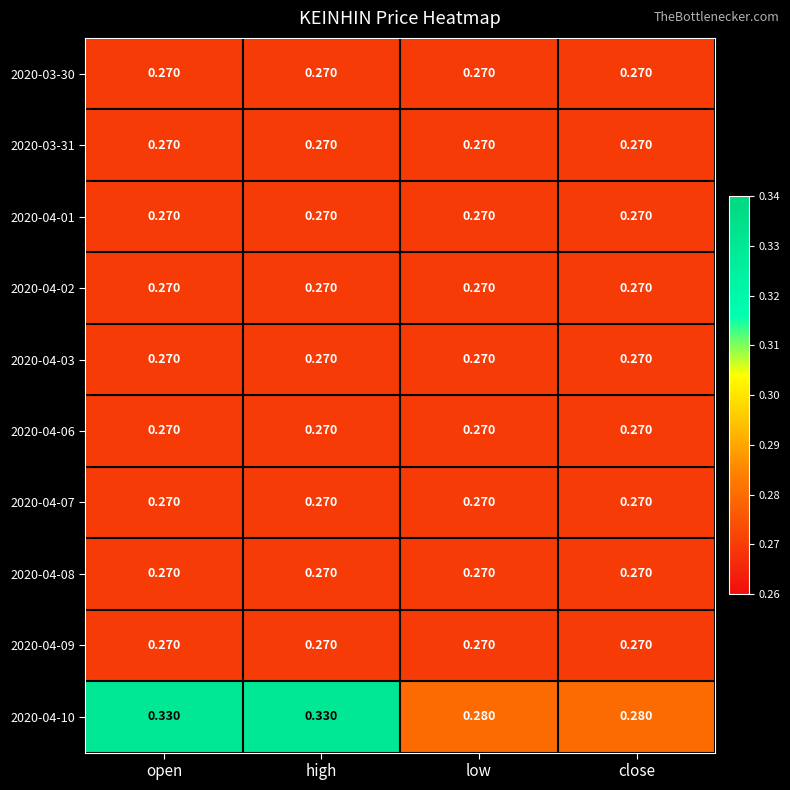

Is the value of 2020-04-02 at close greater than the value of 2020-04-10 at close?

No